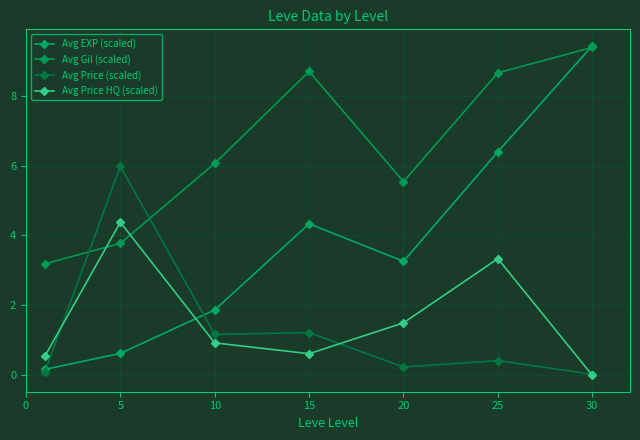

Which series has the widest spread of values?

Avg EXP (scaled)